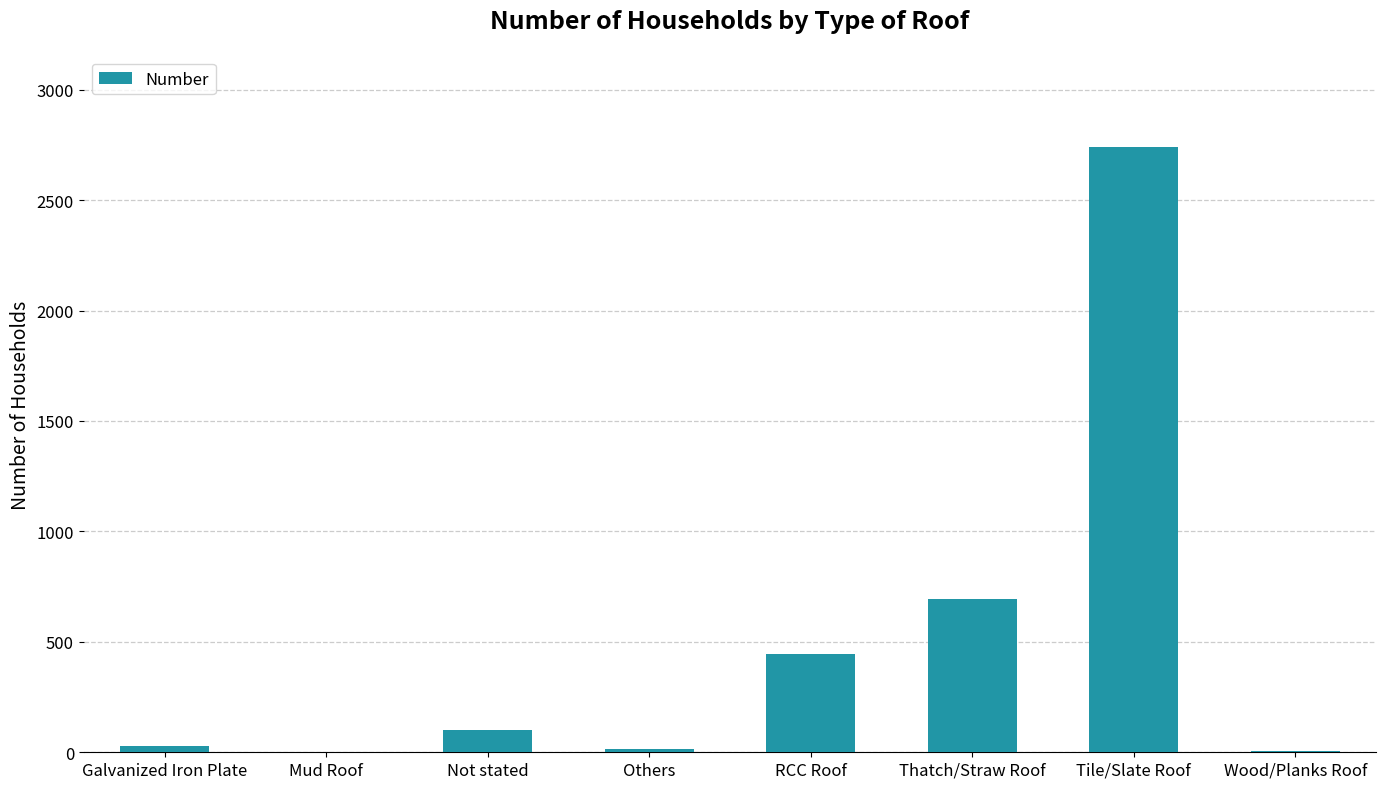

Which category has the highest value across all series?

Tile/Slate Roof